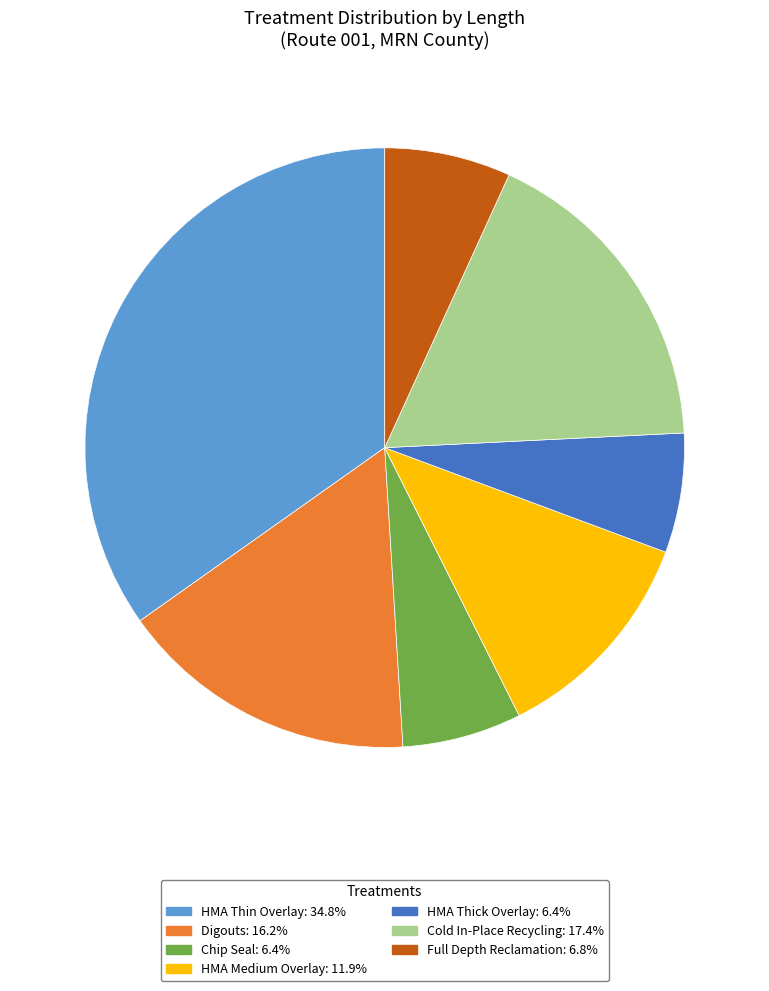

The HMA Medium Overlay slice represents 26% of the pie. True or false?

False